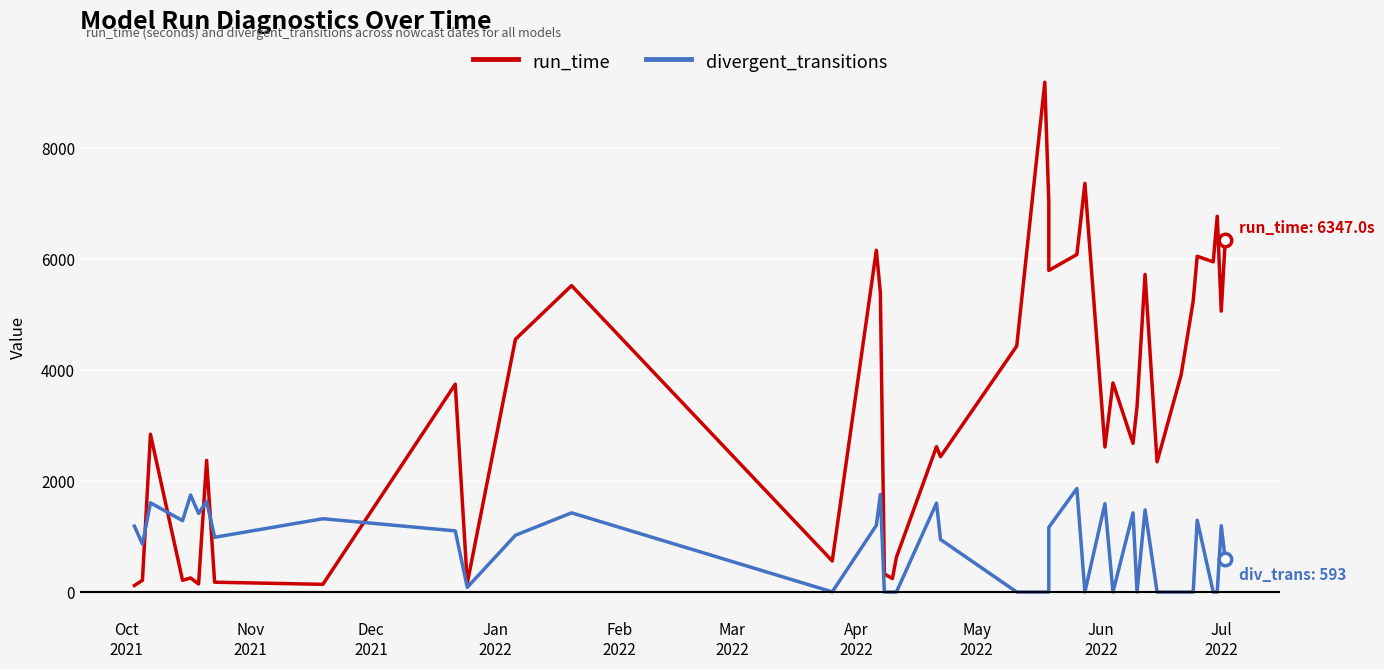

At how many categories does at least one series exceed 6919?

3